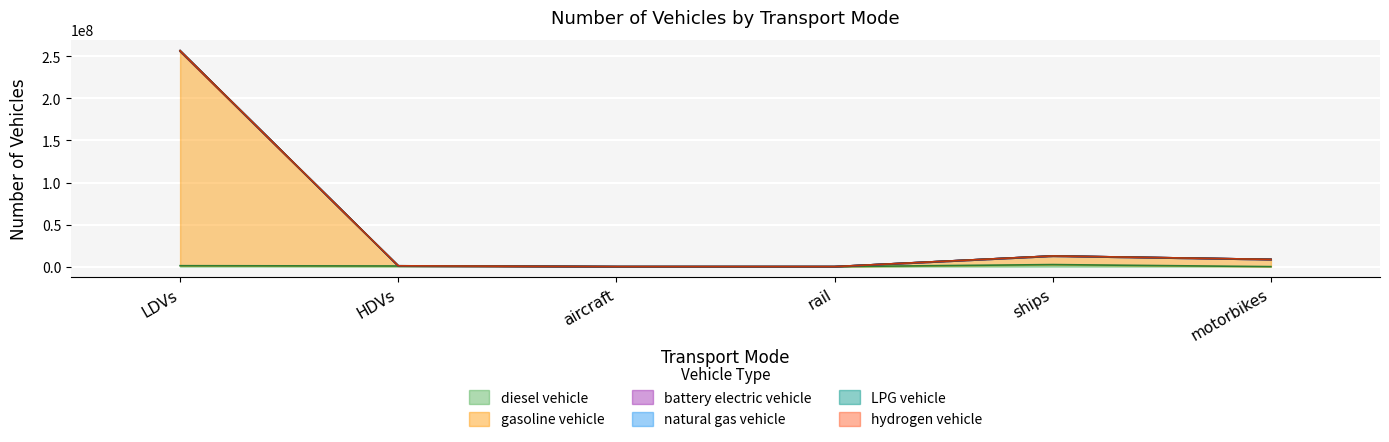

True or false: LPG vehicle has a value of 995451.2 at HDVs.

True